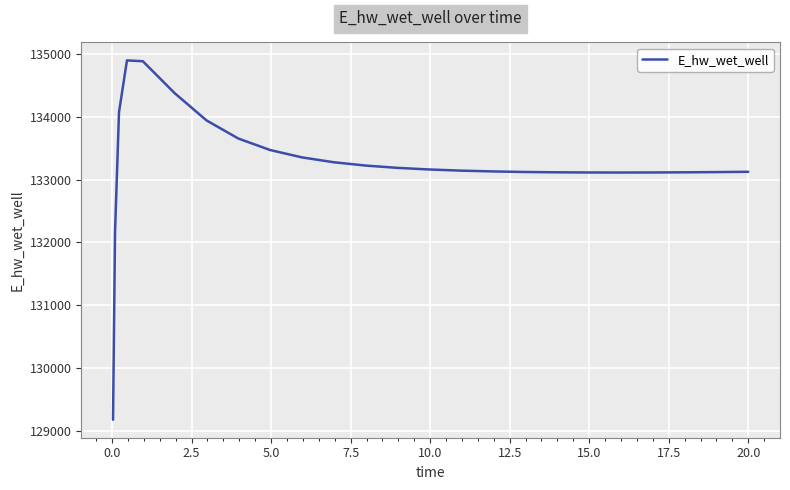

What is the difference between the maximum and minimum values?

5729.7